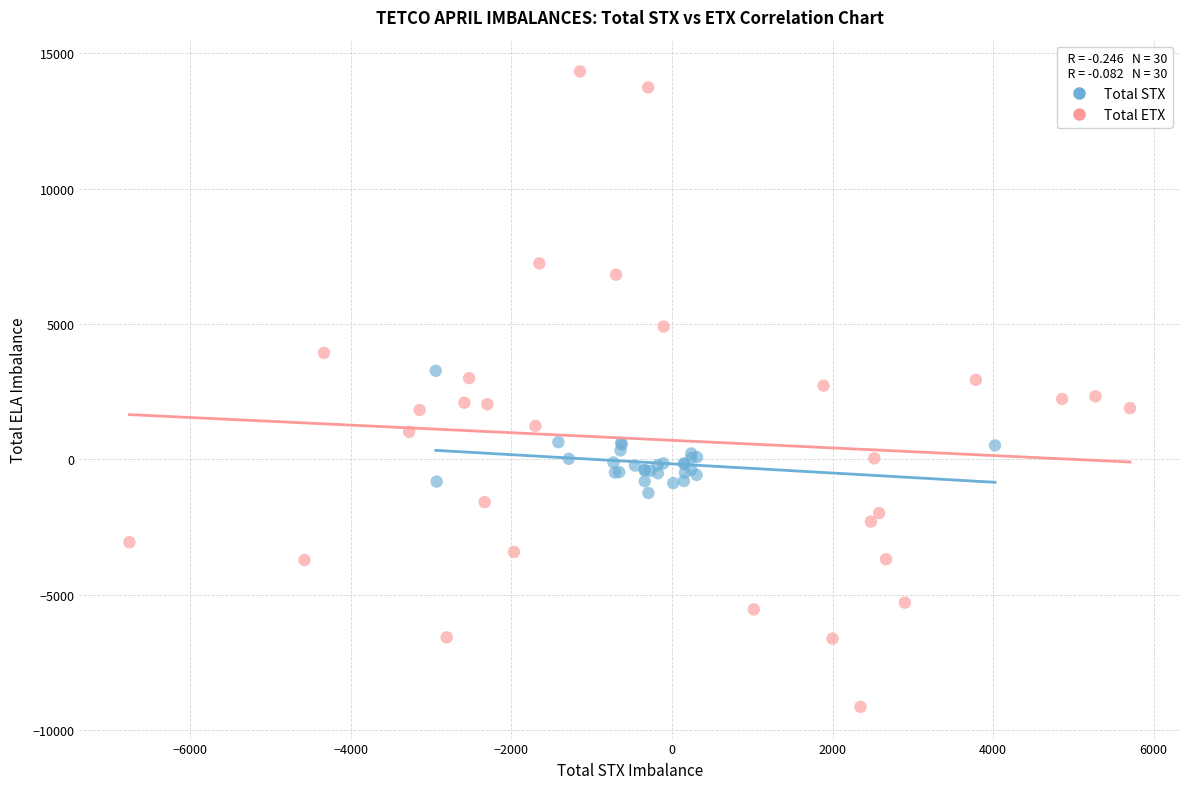

Which series contains the highest Y value?

Total ETX